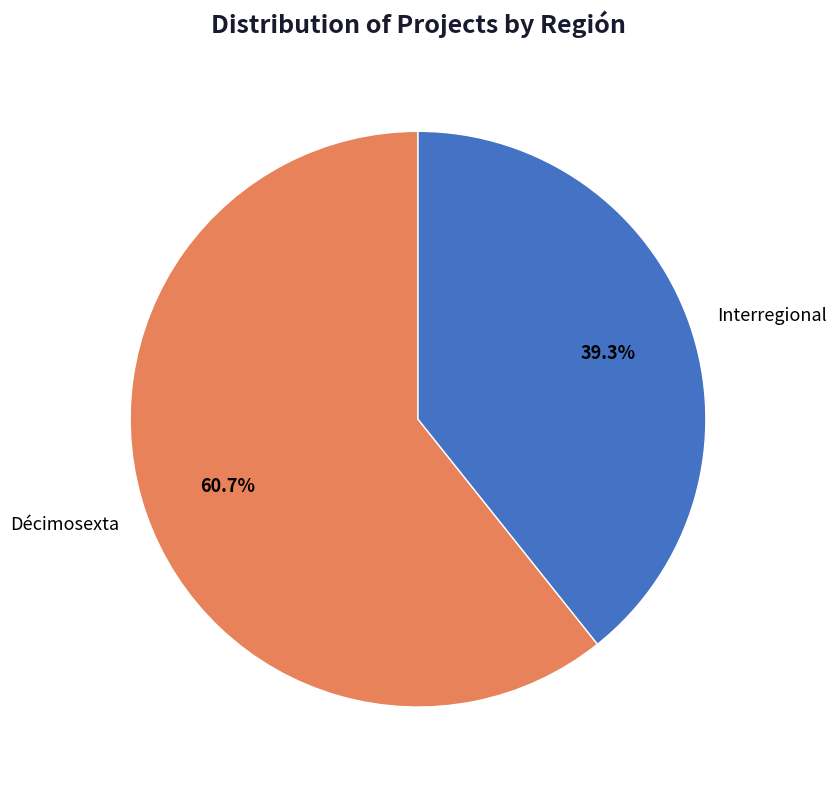

Which category accounts for the majority?

Décimosexta